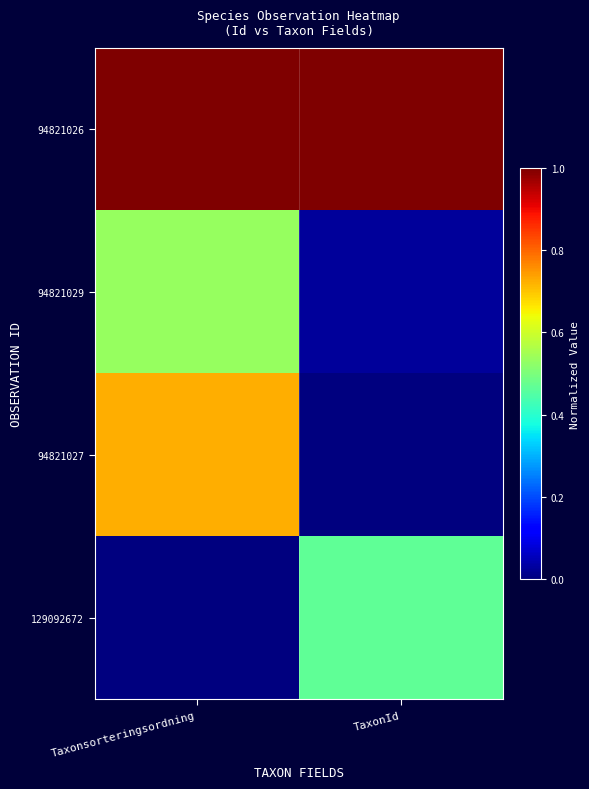

At which category is the sum across all series the highest?

Taxonsorteringsordning